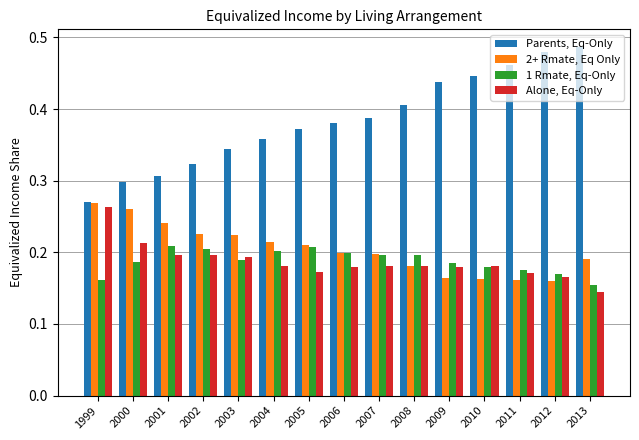

At how many categories does at least one series exceed 0?

15